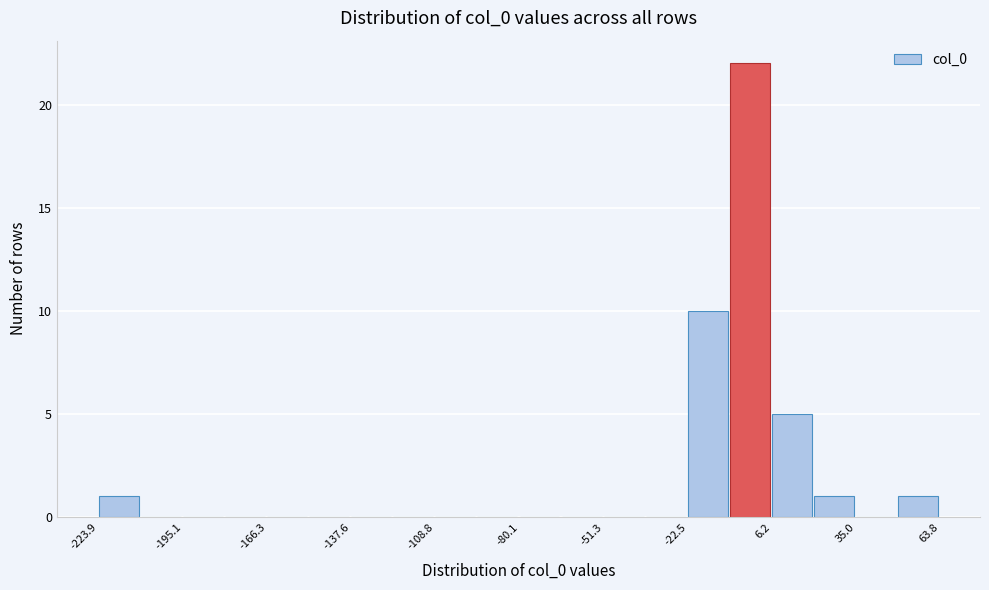

Read against the x-axis, roughly where is the centre of the tallest bar?

0